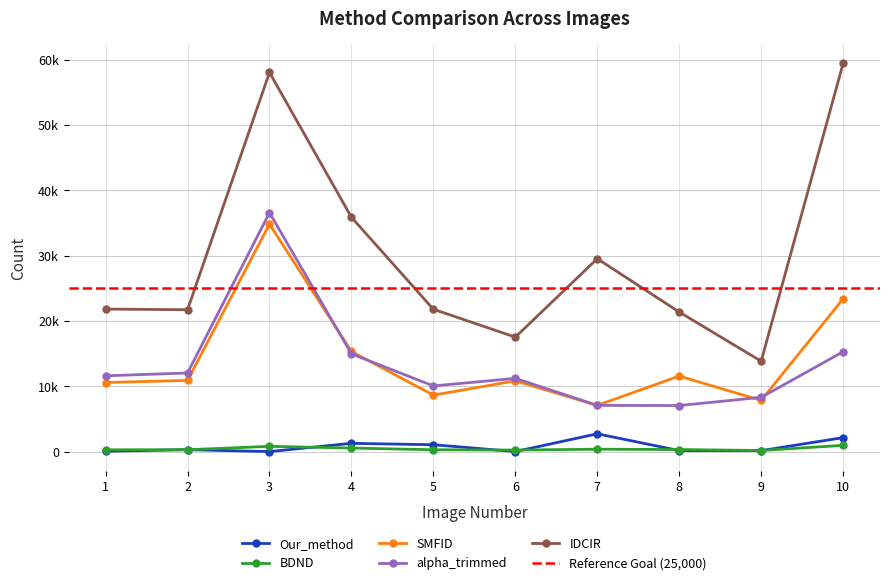

Which series has the largest total across all categories?

IDCIR